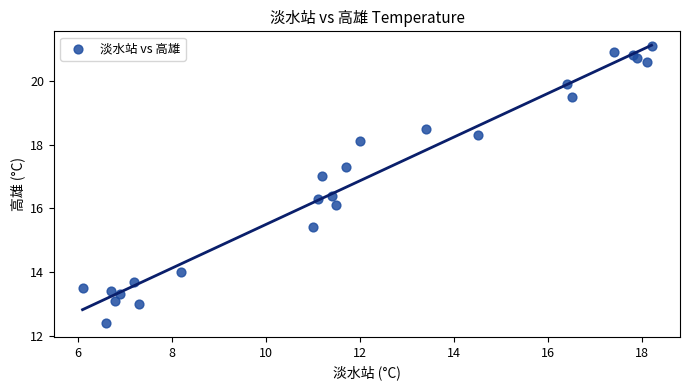

What is the range of X values (max minus min)?

12.1